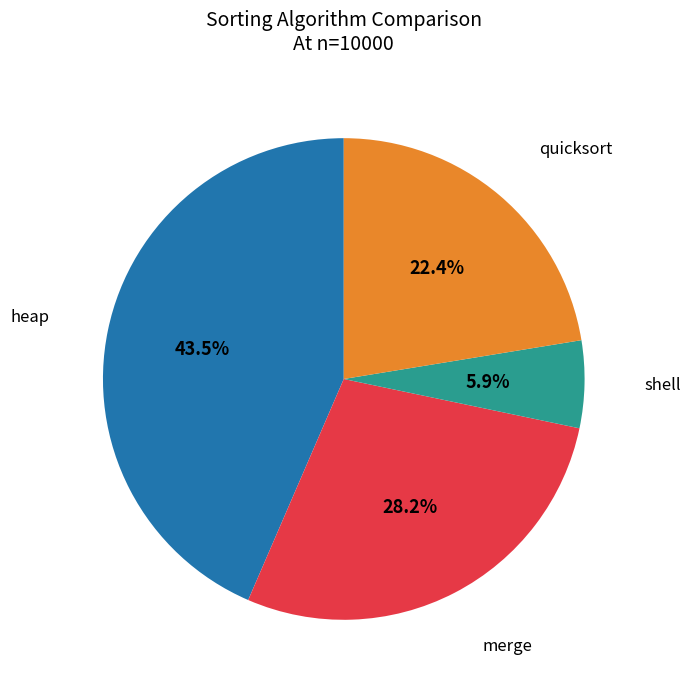

Is there a majority slice in this chart?

No